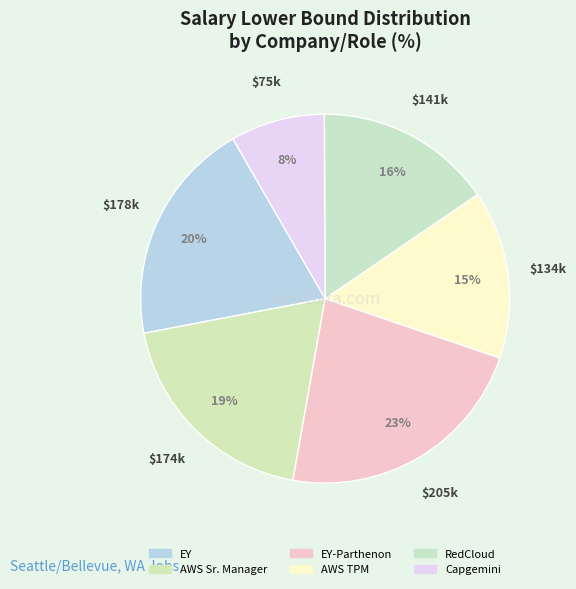

How many slices are in this pie chart?

6